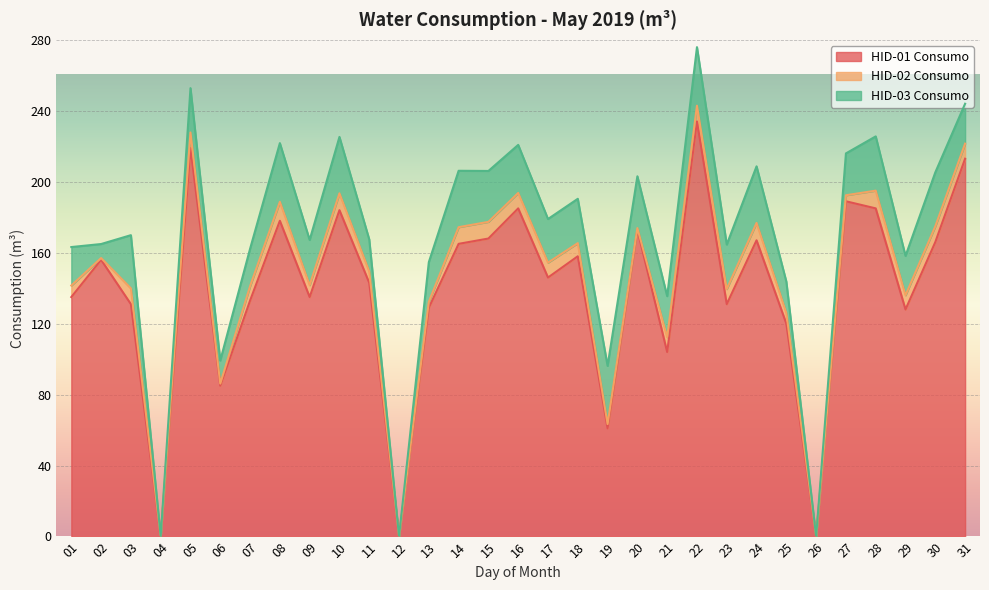

How many lines are shown in the chart?

3